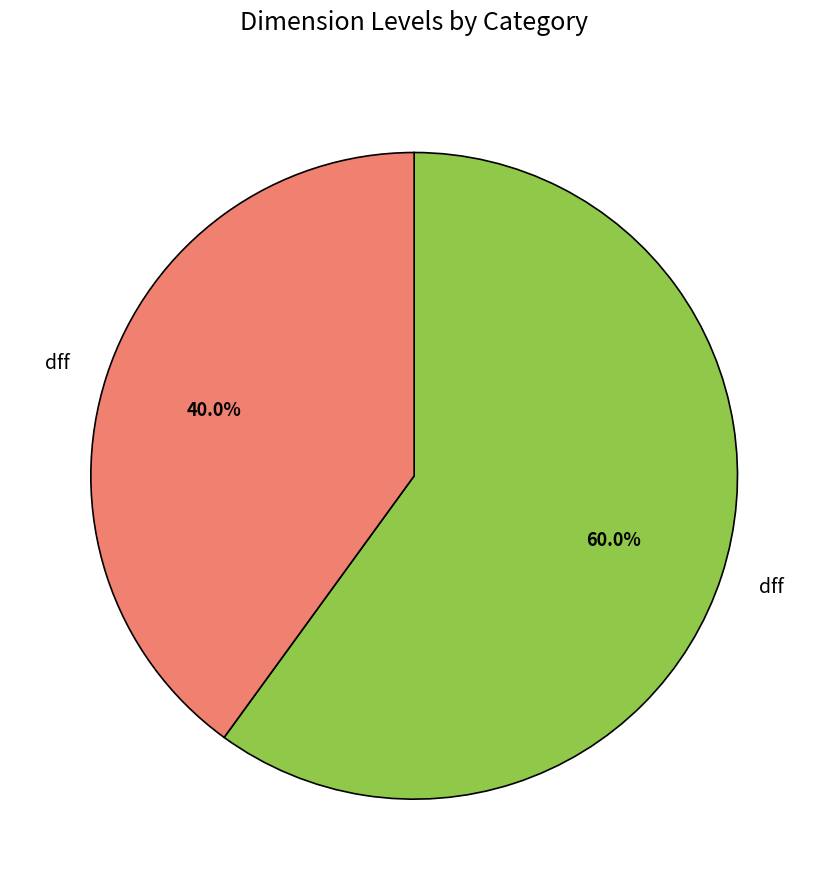

Is there a majority slice in this chart?

Yes